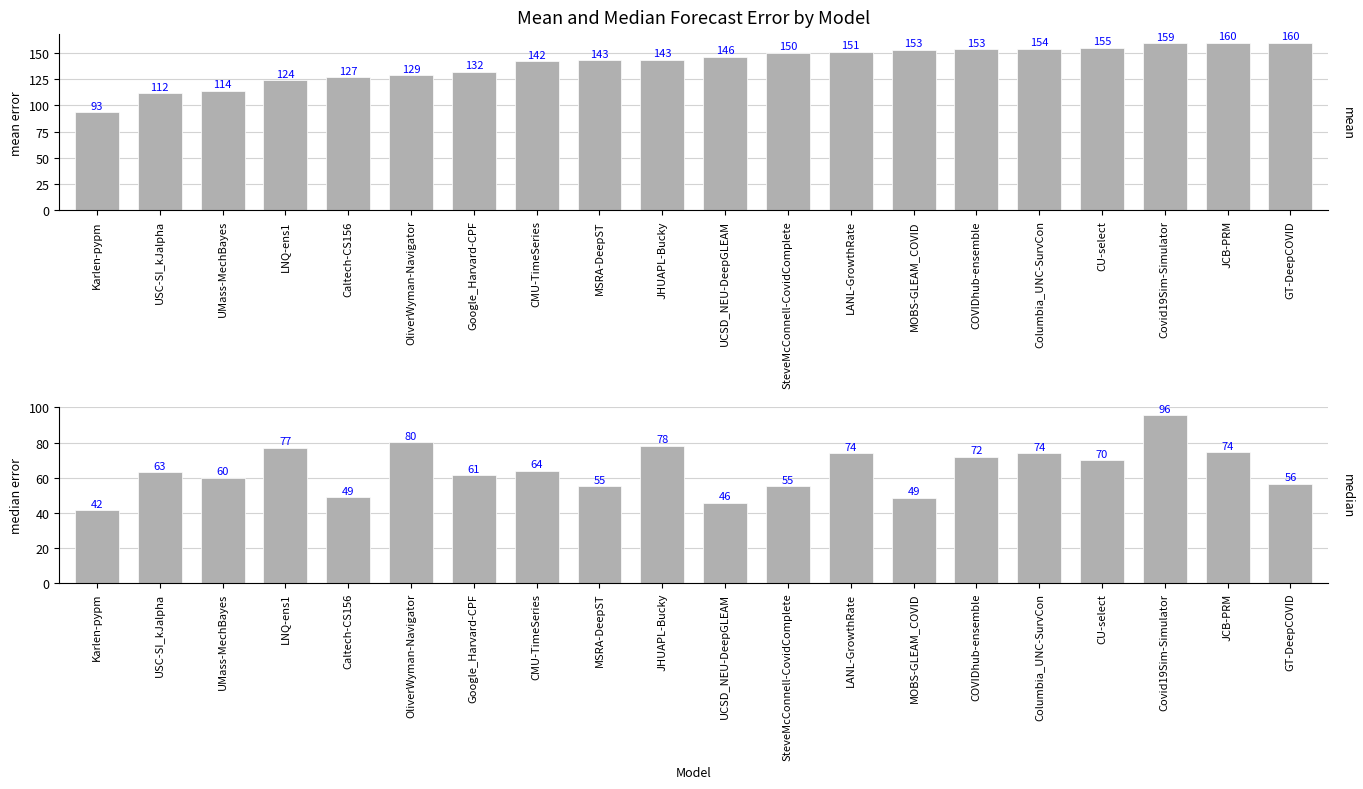

How many data points in mean are less than 146?

10